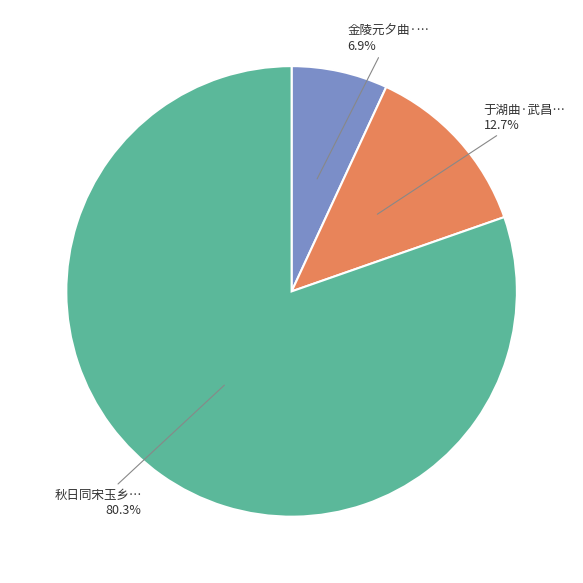

Is there any slice that represents more than half of the pie?

Yes